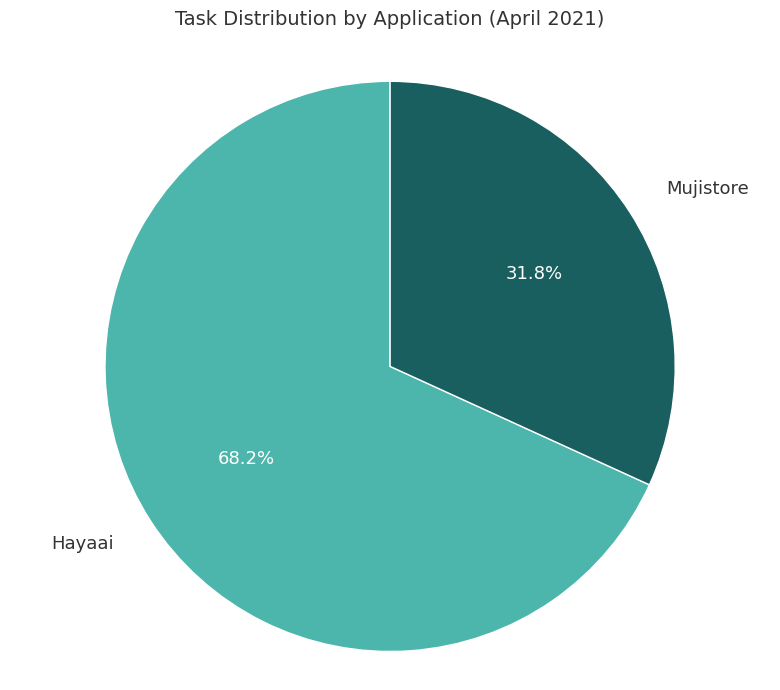

True or false: Mujistore accounts for 32% of the total.

True